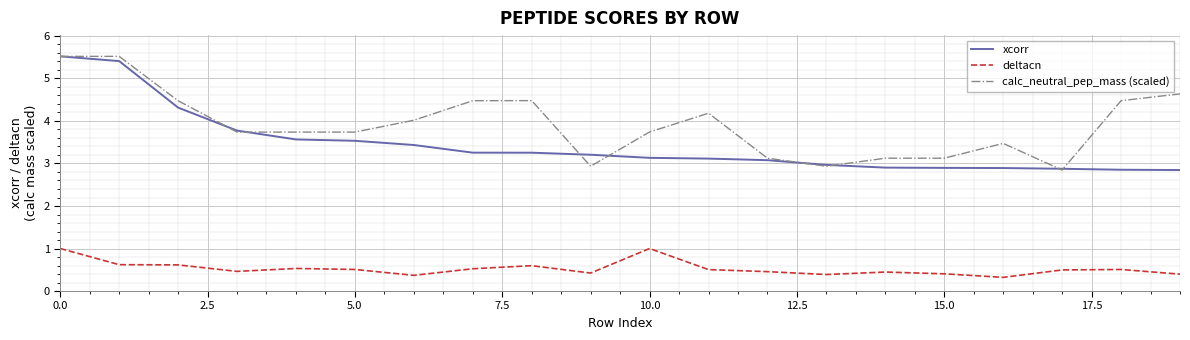

What is the minimum value for xcorr?

2.8